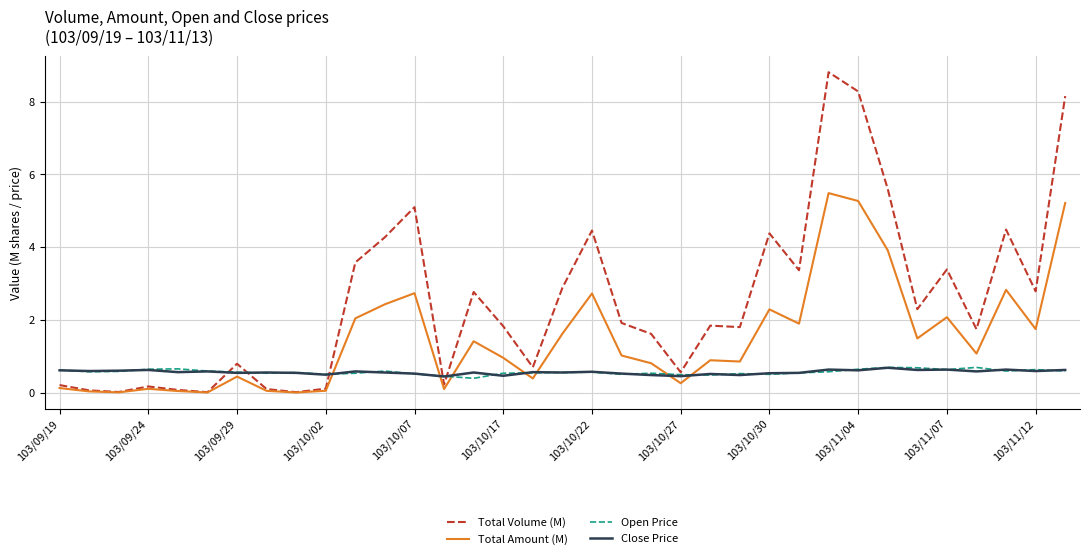

Which series has the largest range (max minus min)?

Total Volume (M)